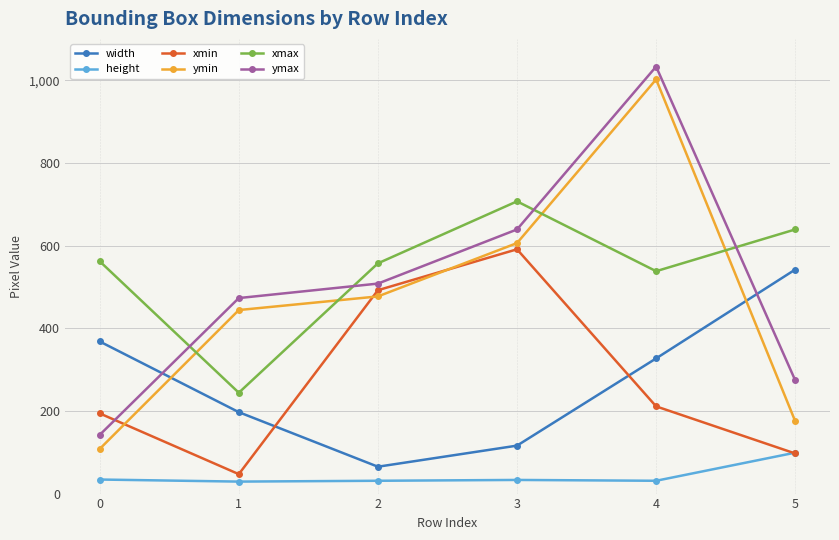

The value of height at 3 is 33. True or false?

True